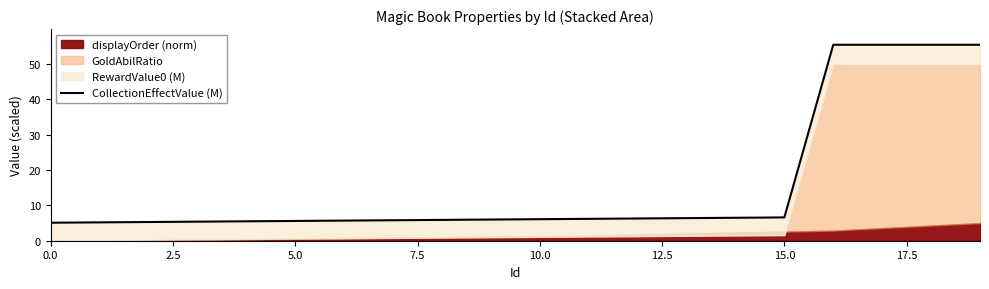

What value does the data have at 0.0?

5.1